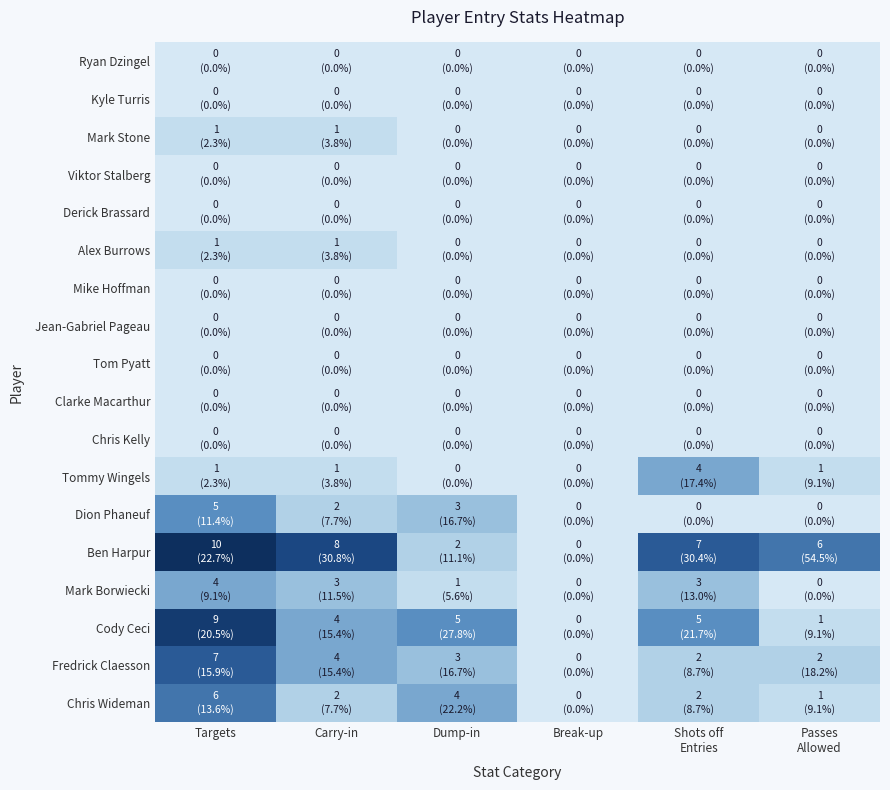

Reading right to left, transcribe all the data shown in this chart.

Ryan Dzingel: Passes
Allowed=0	Shots off
Entries=0	Break-up=0	Dump-in=0	Carry-in=0	Targets=0
Kyle Turris: Passes
Allowed=0	Shots off
Entries=0	Break-up=0	Dump-in=0	Carry-in=0	Targets=0
Mark Stone: Passes
Allowed=0	Shots off
Entries=0	Break-up=0	Dump-in=0	Carry-in=1	Targets=1
Viktor Stalberg: Passes
Allowed=0	Shots off
Entries=0	Break-up=0	Dump-in=0	Carry-in=0	Targets=0
Derick Brassard: Passes
Allowed=0	Shots off
Entries=0	Break-up=0	Dump-in=0	Carry-in=0	Targets=0
Alex Burrows: Passes
Allowed=0	Shots off
Entries=0	Break-up=0	Dump-in=0	Carry-in=1	Targets=1
Mike Hoffman: Passes
Allowed=0	Shots off
Entries=0	Break-up=0	Dump-in=0	Carry-in=0	Targets=0
Jean-Gabriel Pageau: Passes
Allowed=0	Shots off
Entries=0	Break-up=0	Dump-in=0	Carry-in=0	Targets=0
Tom Pyatt: Passes
Allowed=0	Shots off
Entries=0	Break-up=0	Dump-in=0	Carry-in=0	Targets=0
Clarke Macarthur: Passes
Allowed=0	Shots off
Entries=0	Break-up=0	Dump-in=0	Carry-in=0	Targets=0
Chris Kelly: Passes
Allowed=0	Shots off
Entries=0	Break-up=0	Dump-in=0	Carry-in=0	Targets=0
Tommy Wingels: Passes
Allowed=1	Shots off
Entries=4	Break-up=0	Dump-in=0	Carry-in=1	Targets=1
Dion Phaneuf: Passes
Allowed=0	Shots off
Entries=0	Break-up=0	Dump-in=3	Carry-in=2	Targets=5
Ben Harpur: Passes
Allowed=6	Shots off
Entries=7	Break-up=0	Dump-in=2	Carry-in=8	Targets=10
Mark Borwiecki: Passes
Allowed=0	Shots off
Entries=3	Break-up=0	Dump-in=1	Carry-in=3	Targets=4
Cody Ceci: Passes
Allowed=1	Shots off
Entries=5	Break-up=0	Dump-in=5	Carry-in=4	Targets=9
Fredrick Claesson: Passes
Allowed=2	Shots off
Entries=2	Break-up=0	Dump-in=3	Carry-in=4	Targets=7
Chris Wideman: Passes
Allowed=1	Shots off
Entries=2	Break-up=0	Dump-in=4	Carry-in=2	Targets=6